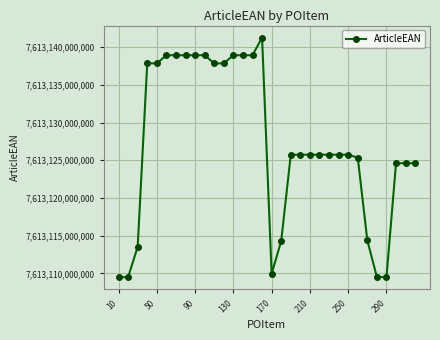

True or false: the data has more than 1 interior local peaks.

True